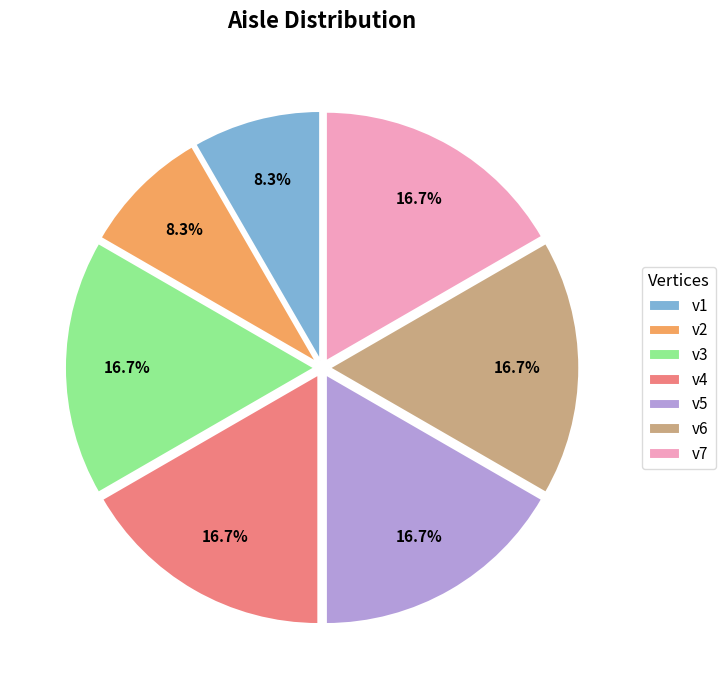

To the nearest percent, what is the average slice percentage?

14%